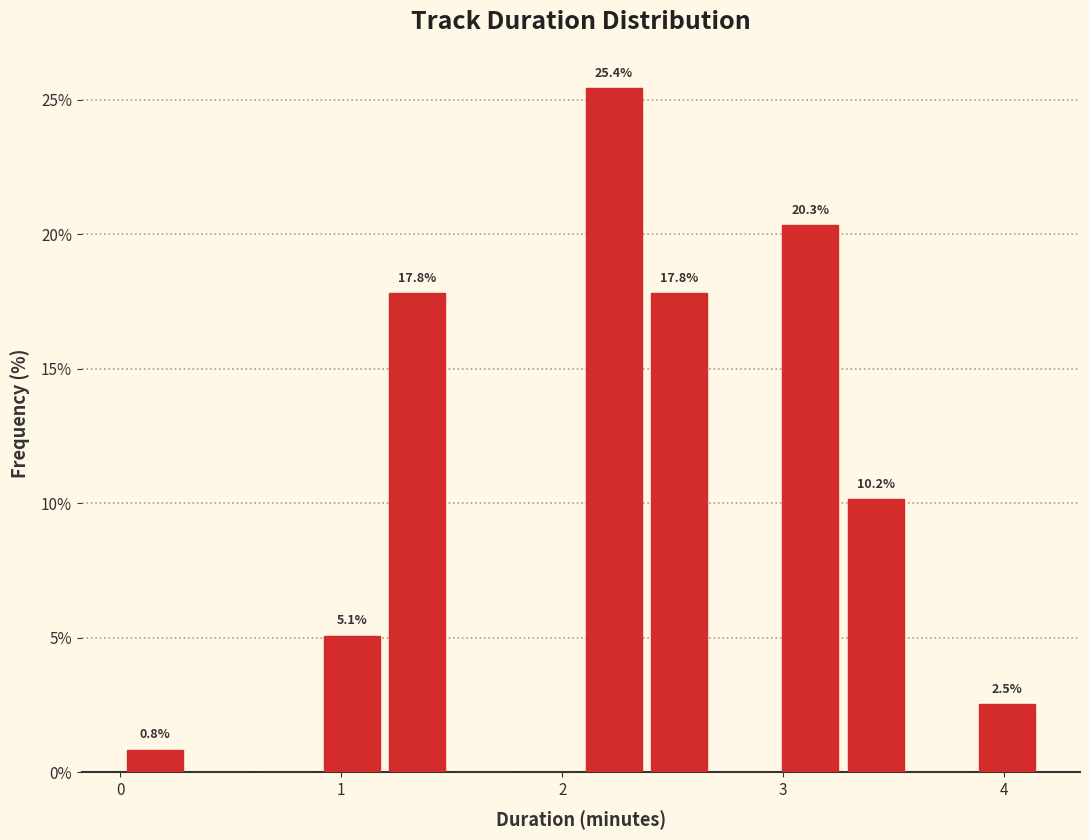

Around what value on the x-axis is the tallest bar? Give the approximate position of its centre, as read against the axis.

2.2